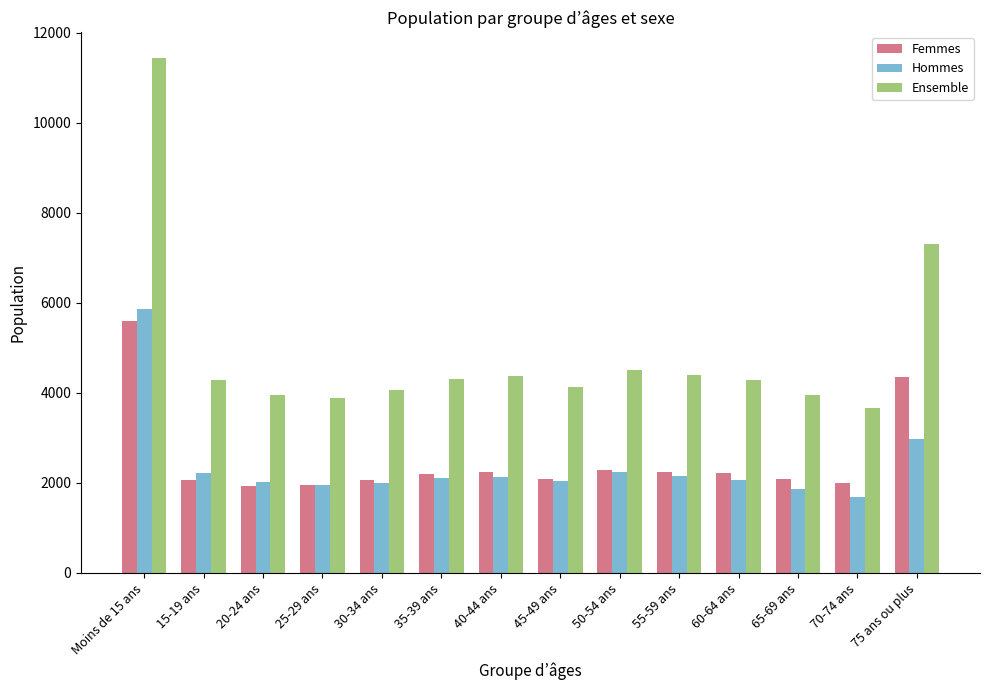

Is it true that Ensemble equals 7118 at 40-44 ans?

False